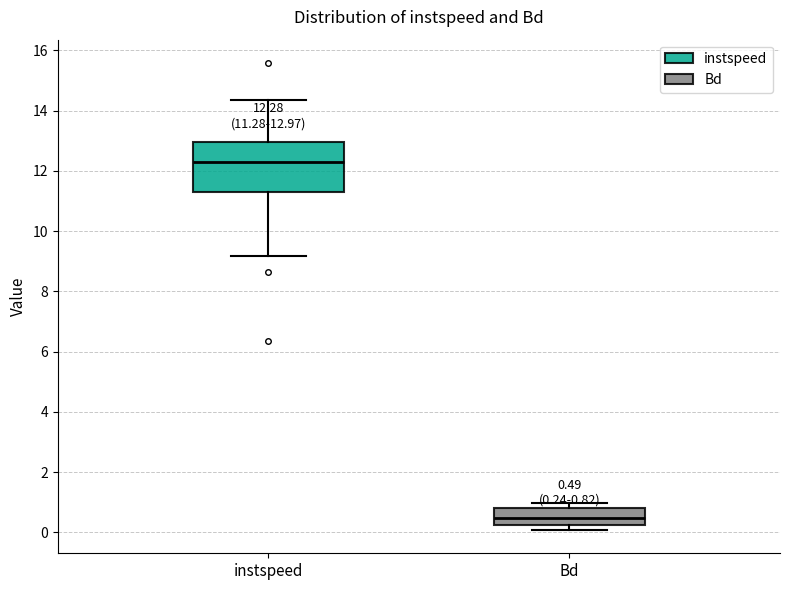

Which box has the lowest median line?

Bd